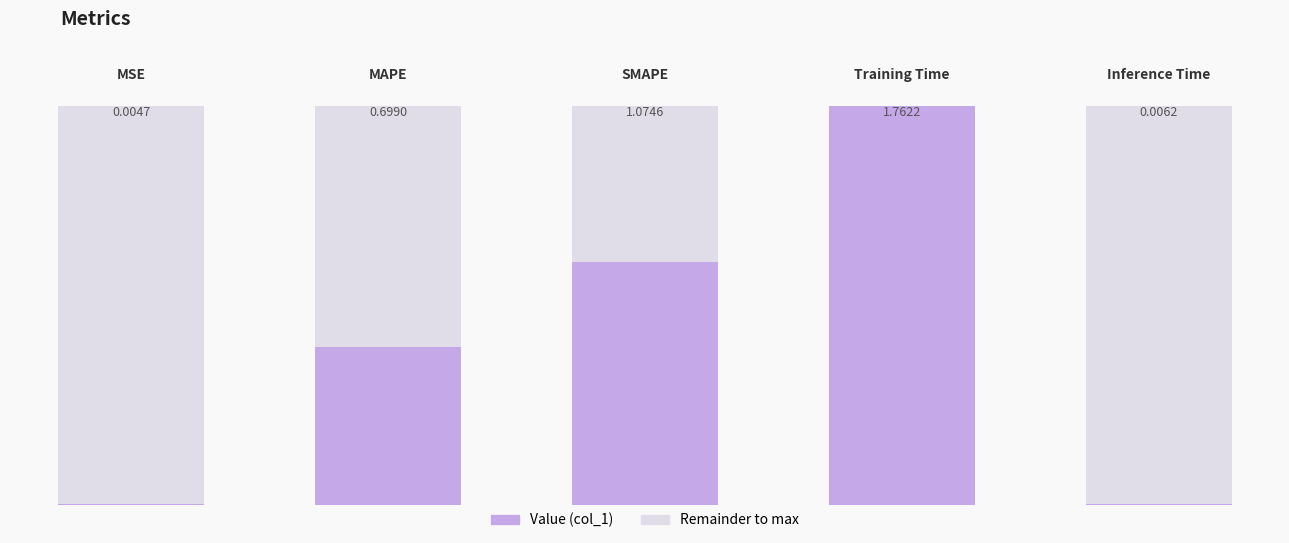

Rank the categories by value from highest to lowest.

Training Time, SMAPE, MAPE, Inference Time, MSE